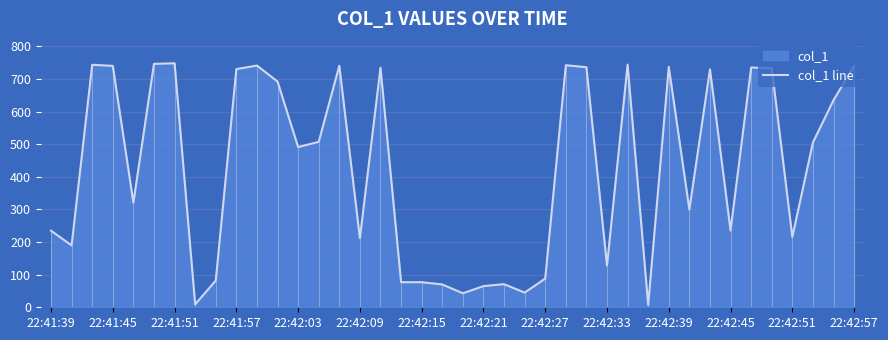

The value of col_1 line at 22:42:57 is 1310.2. True or false?

False